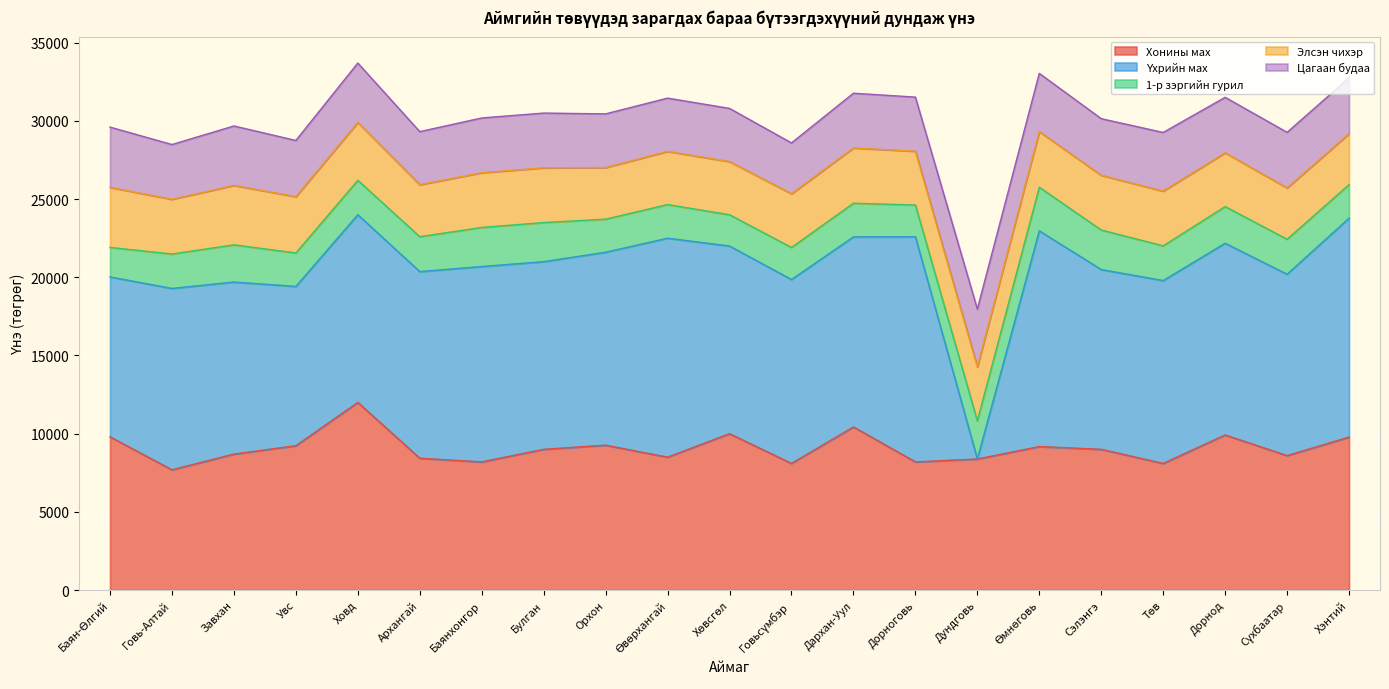

How many times do Үхрийн мах and Цагаан будаа cross each other?

2